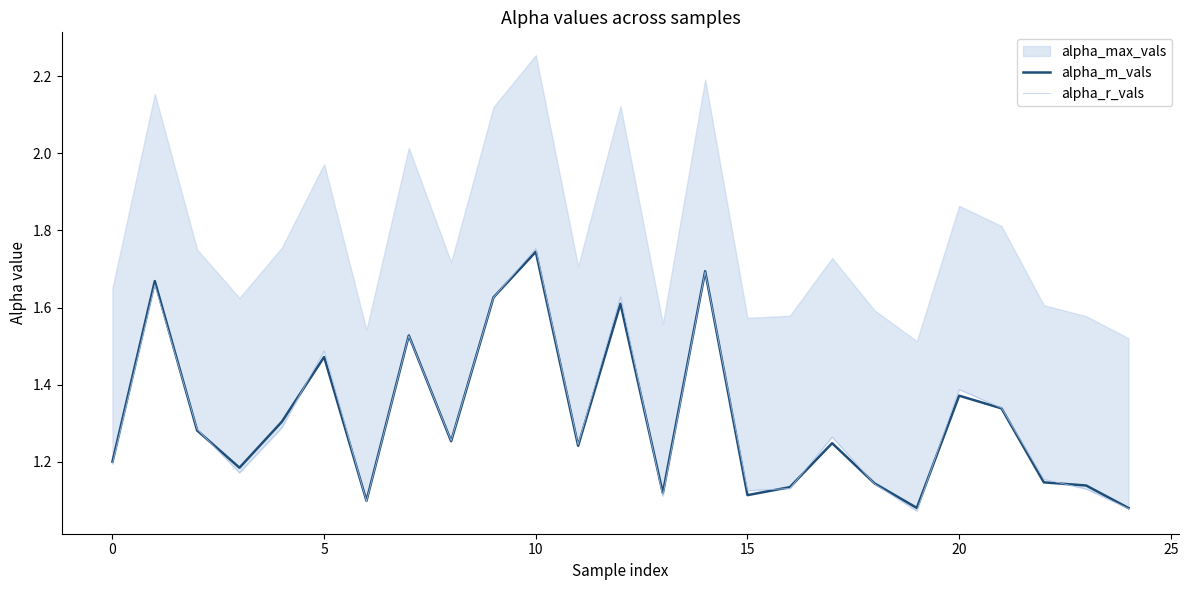

True or false: alpha_m_vals has a value of 1.6 at 12.

True